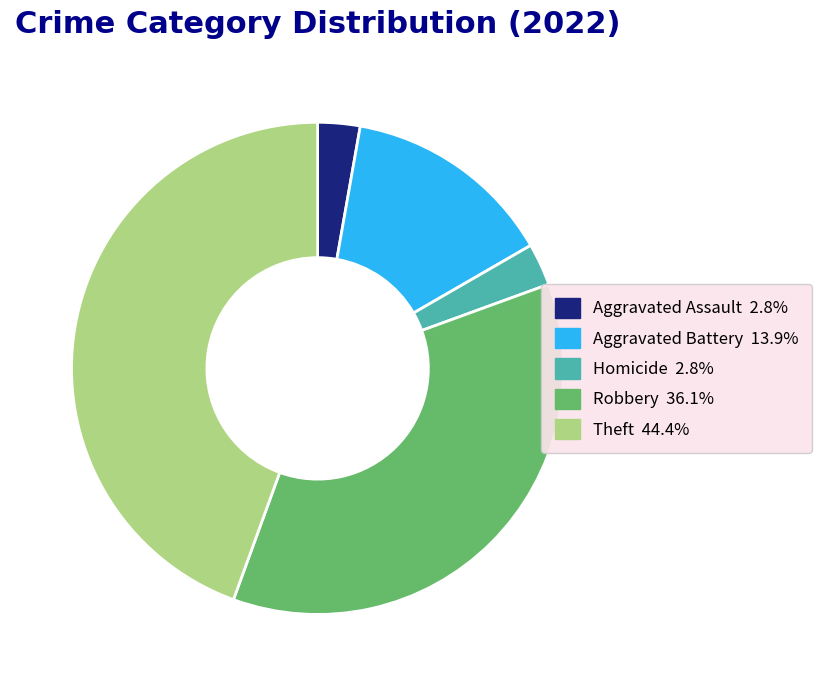

Does any single category account for the majority?

No